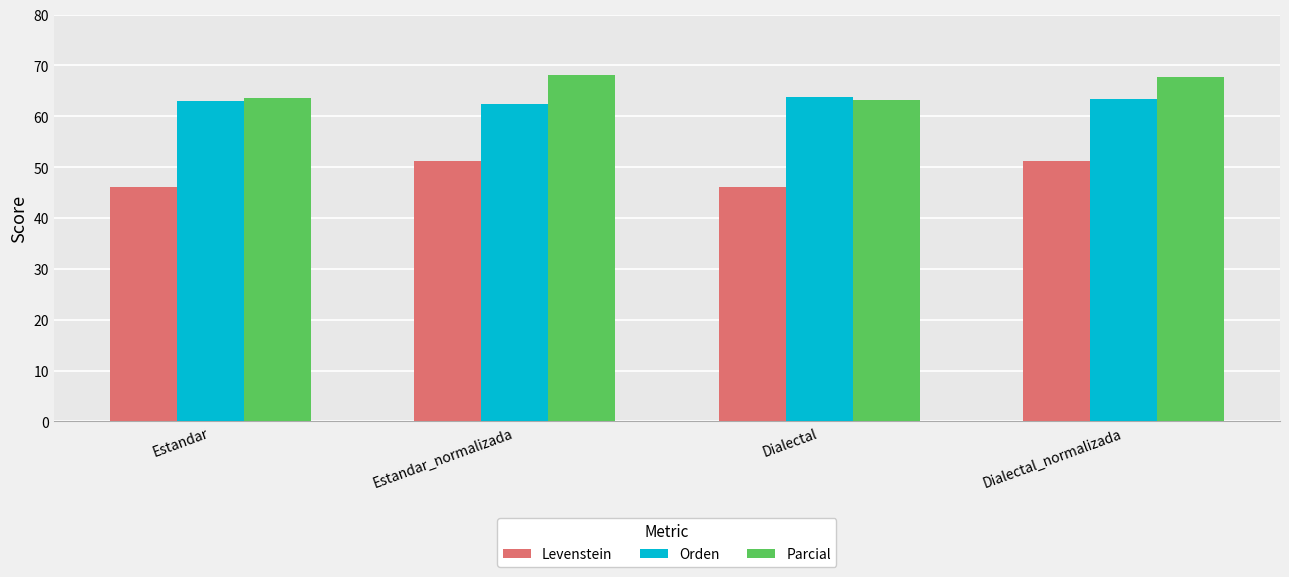

What is the value of the Parcial bar at the 4th from the left?

67.8